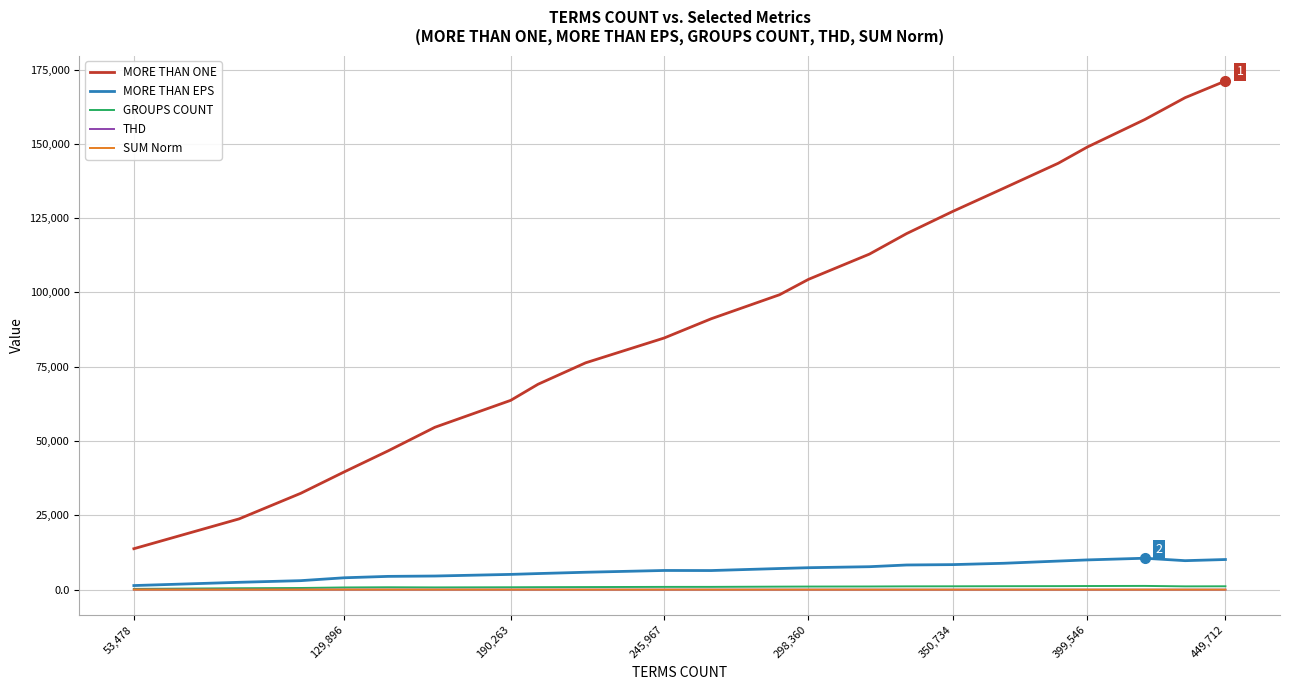

What is the maximum value shown in the chart?

171134.0